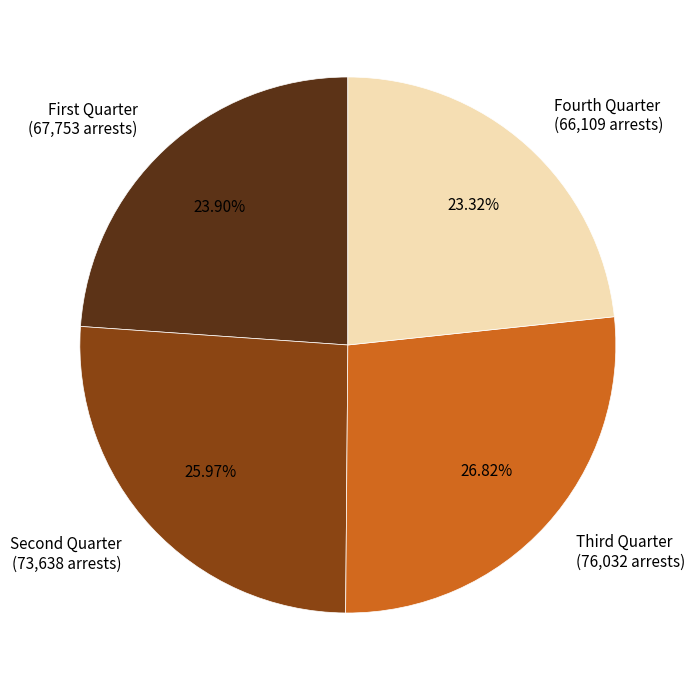

To the nearest percent, what is the difference between the largest and smallest slice percentages?

3%